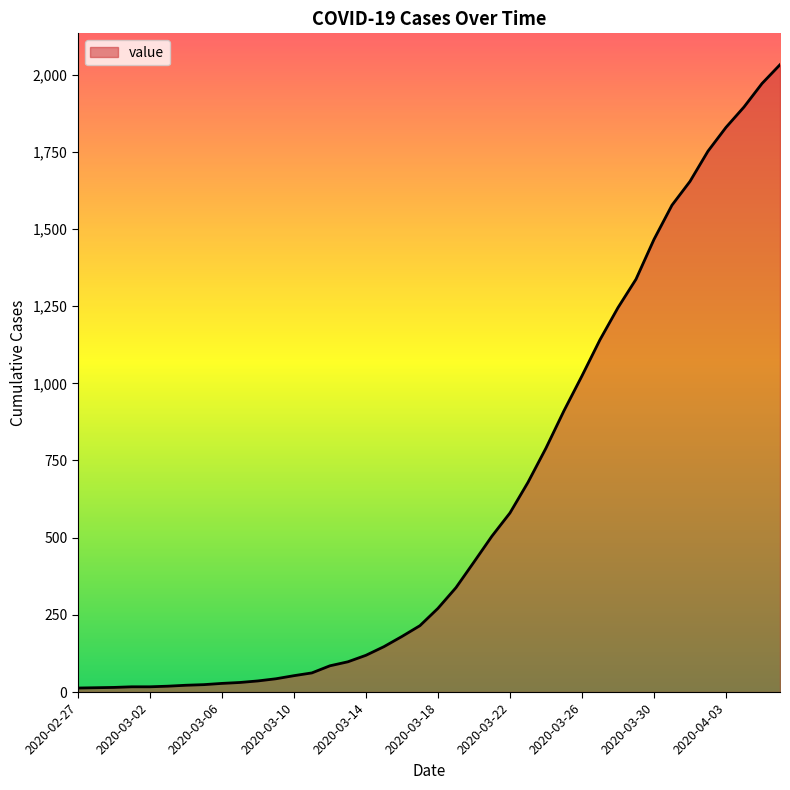

What is the greatest value displayed?

2032